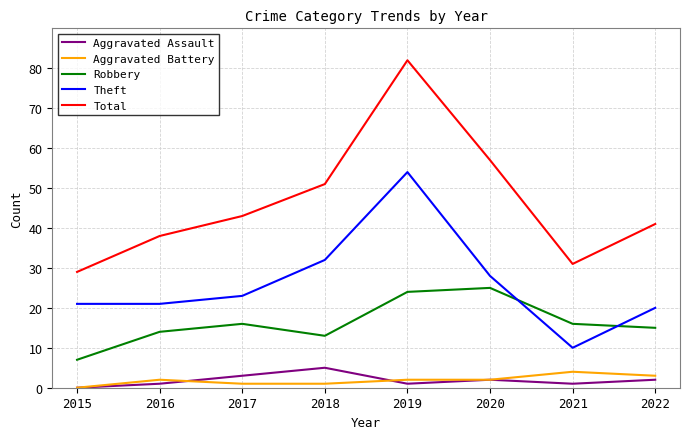

At which label does Theft reach its peak?

2019